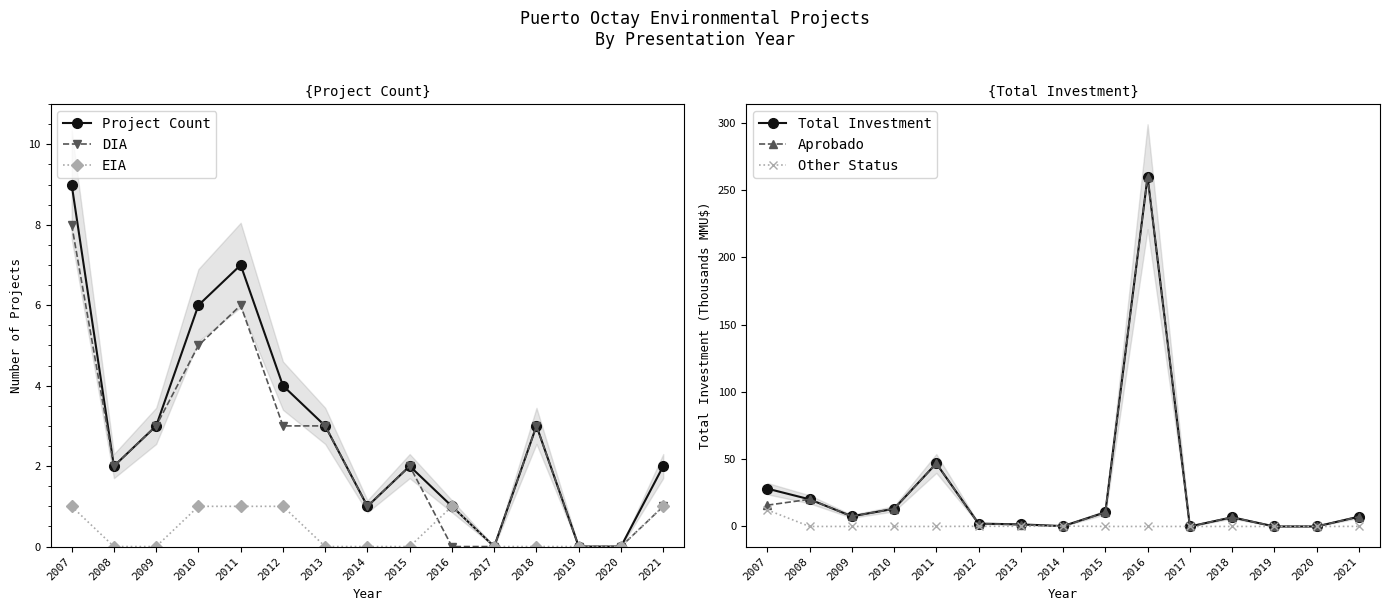

What is the difference between the Total Investment values at 2012 and 2021?

5.1